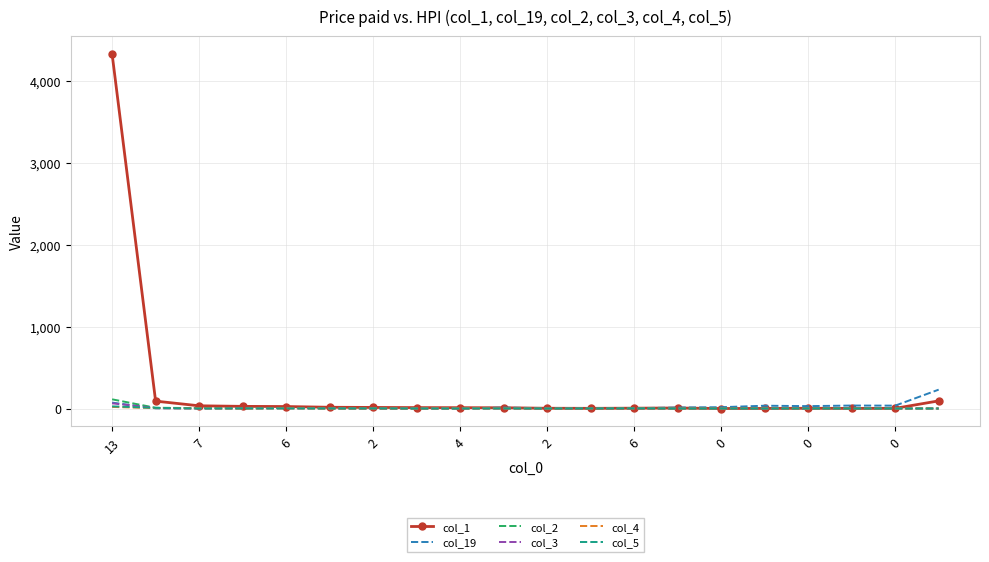

Which series has the largest total across all categories?

col_1